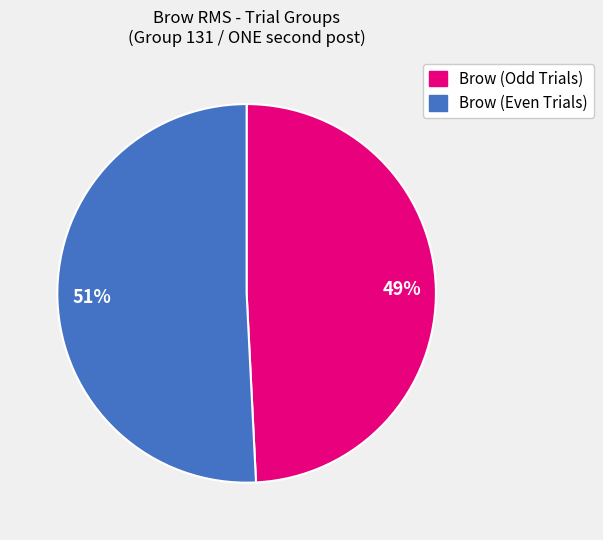

What percentage is the Brow (Even Trials) slice, to the nearest percent?

51%